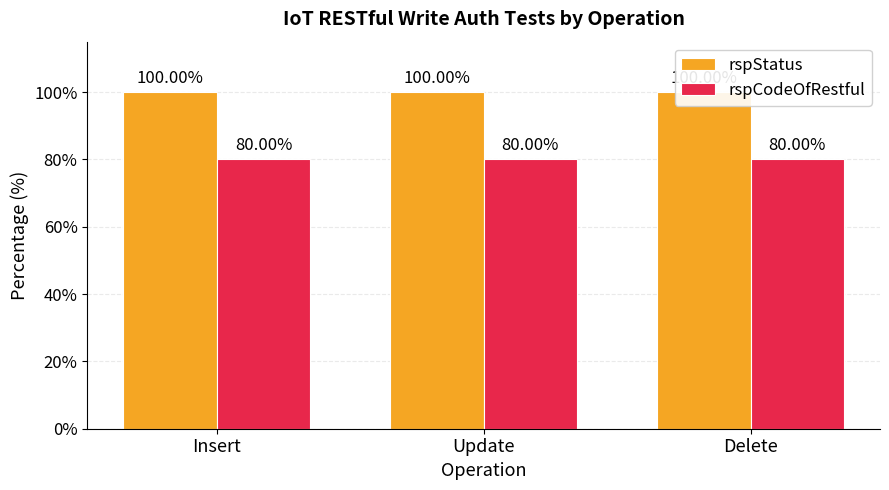

What is the total value across all series at Insert?

180